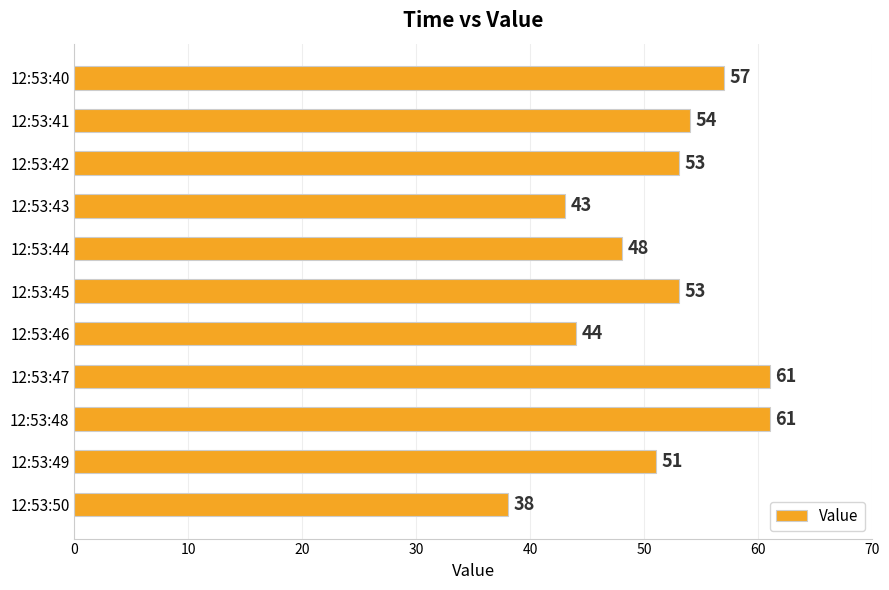

Does the chart contain stacked bars?

No